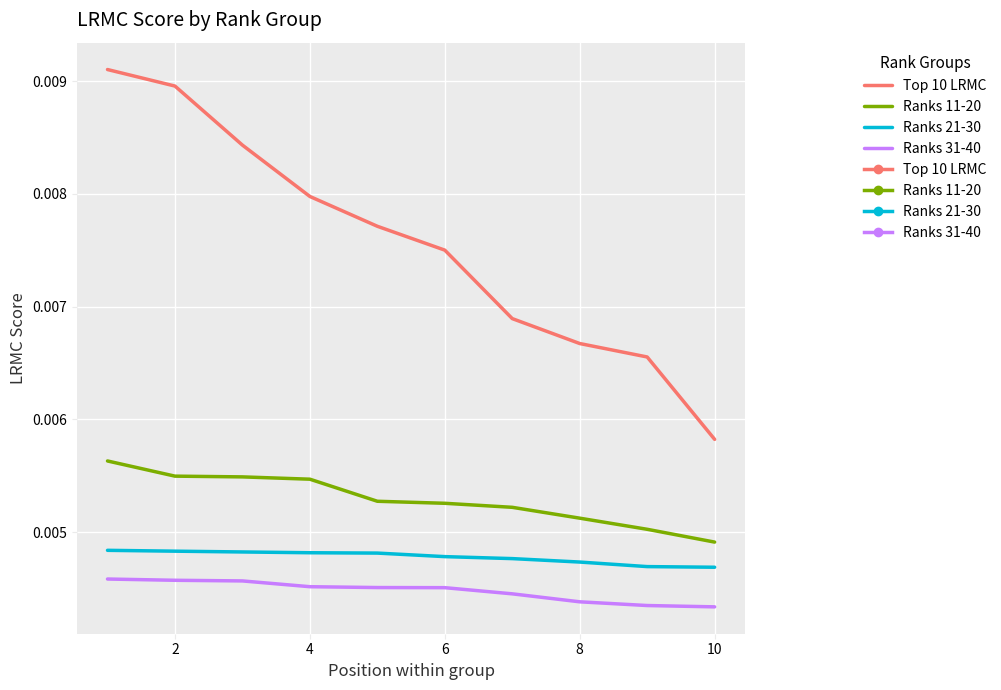

Which series has the largest total across all categories?

Top 10 LRMC